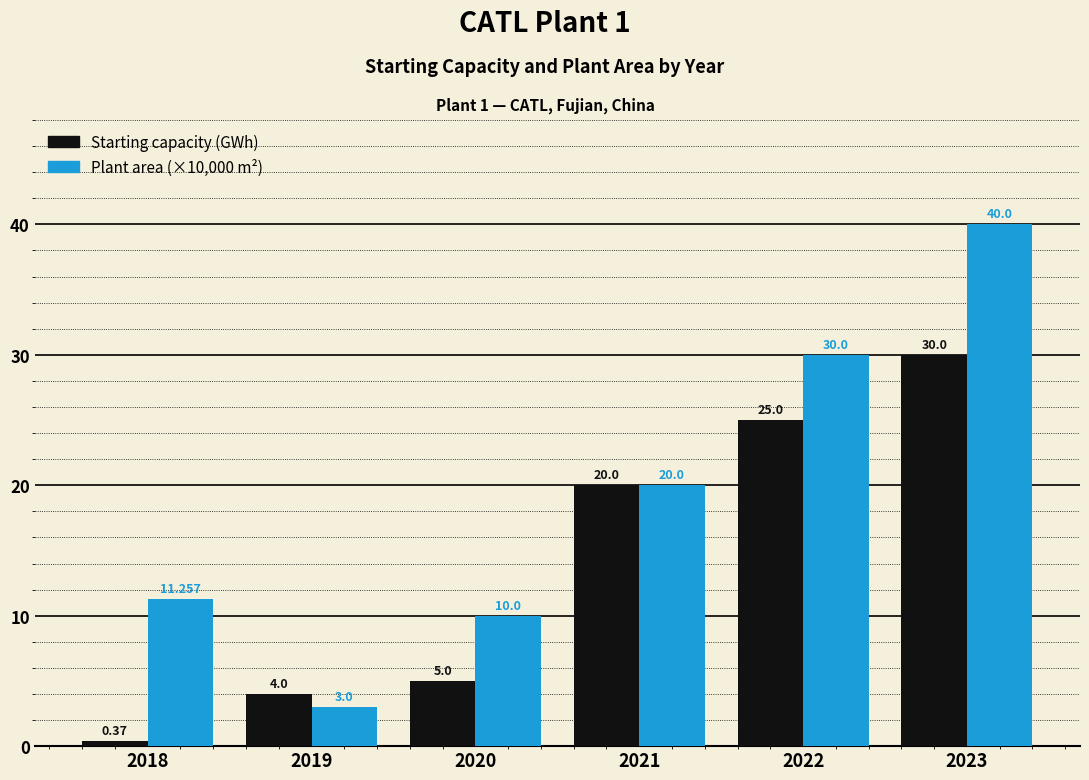

Does the chart contain any negative values?

No